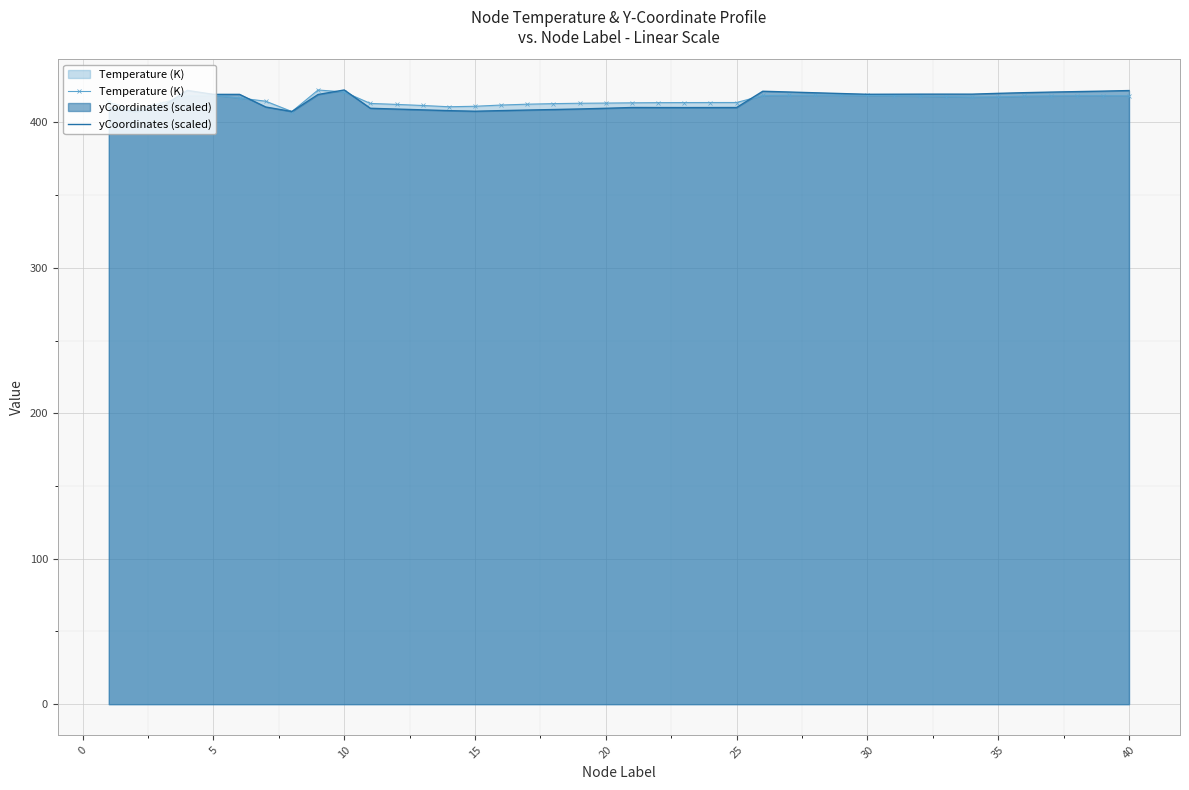

Count the number of categories in the chart.

40